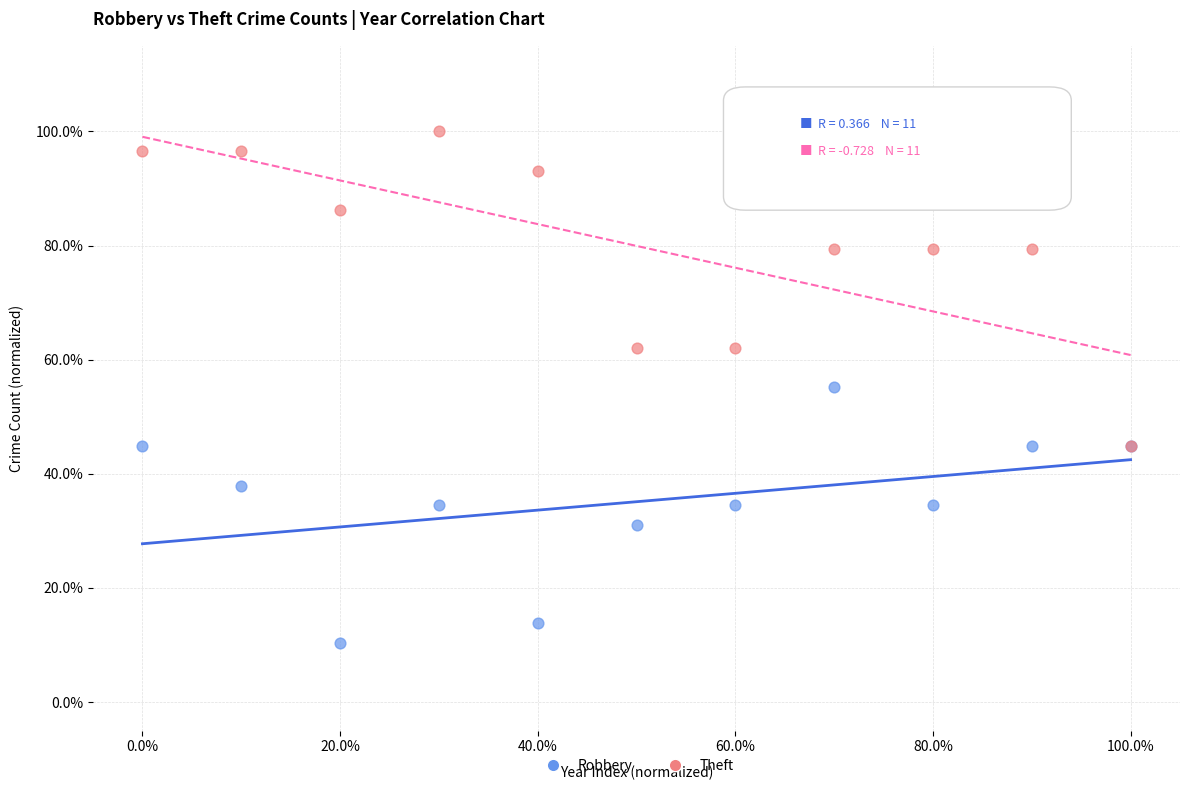

Which series reaches the minimum Y coordinate?

Robbery